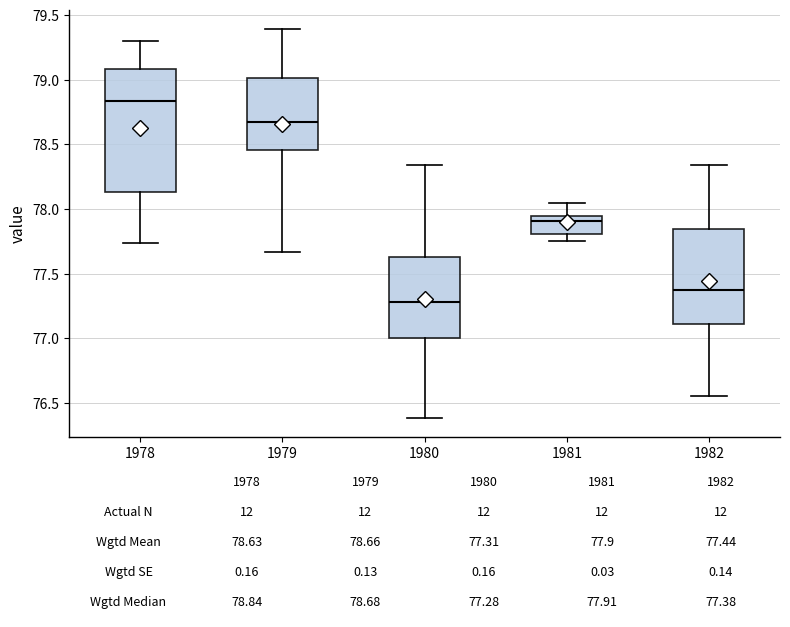

Which box is the tallest, from its lower edge to its upper edge?

1978